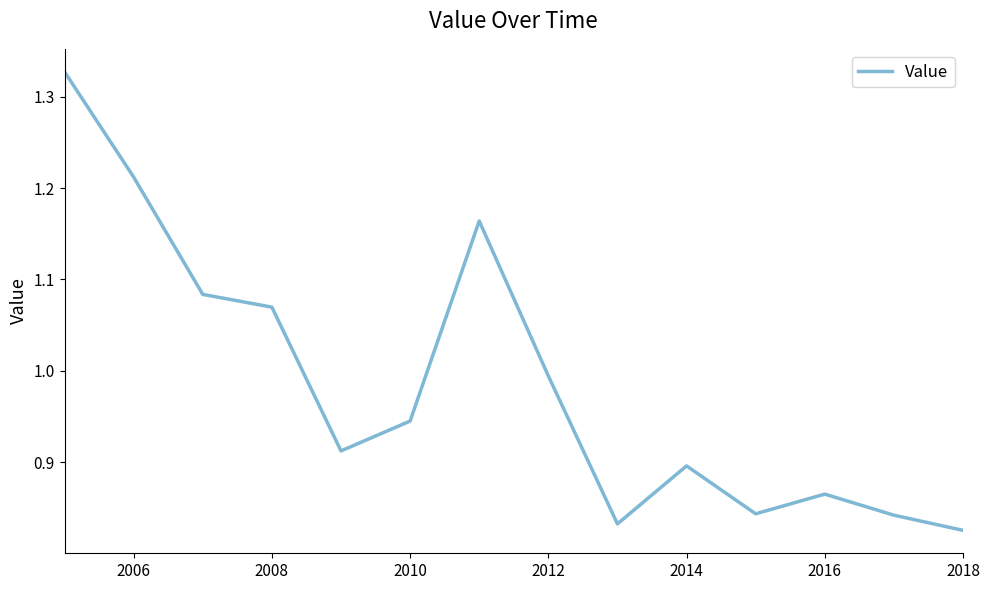

Count the number of categories in the chart.

14